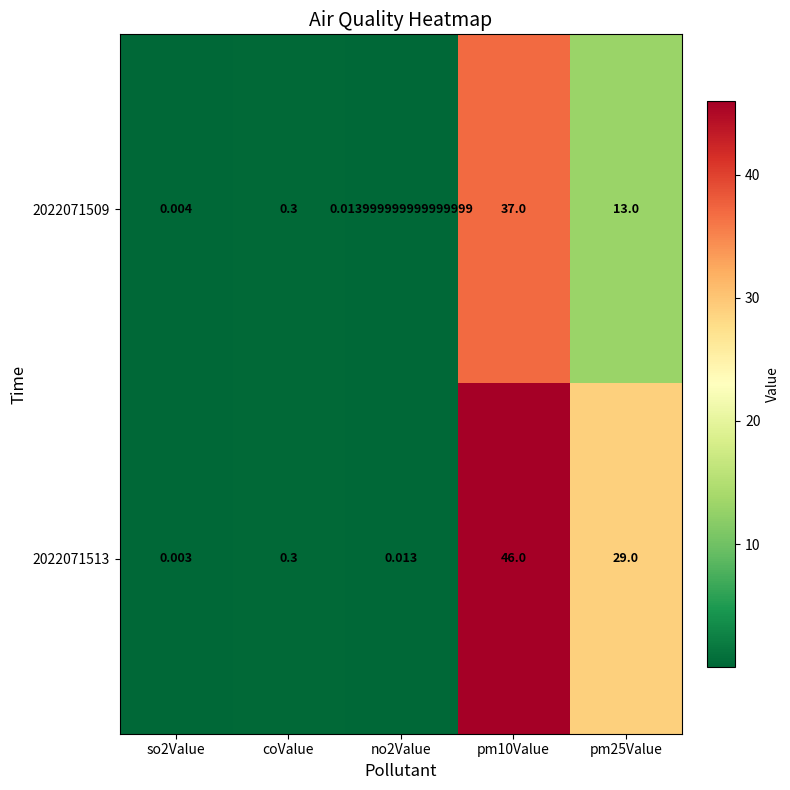

How many data points does each series have?

5